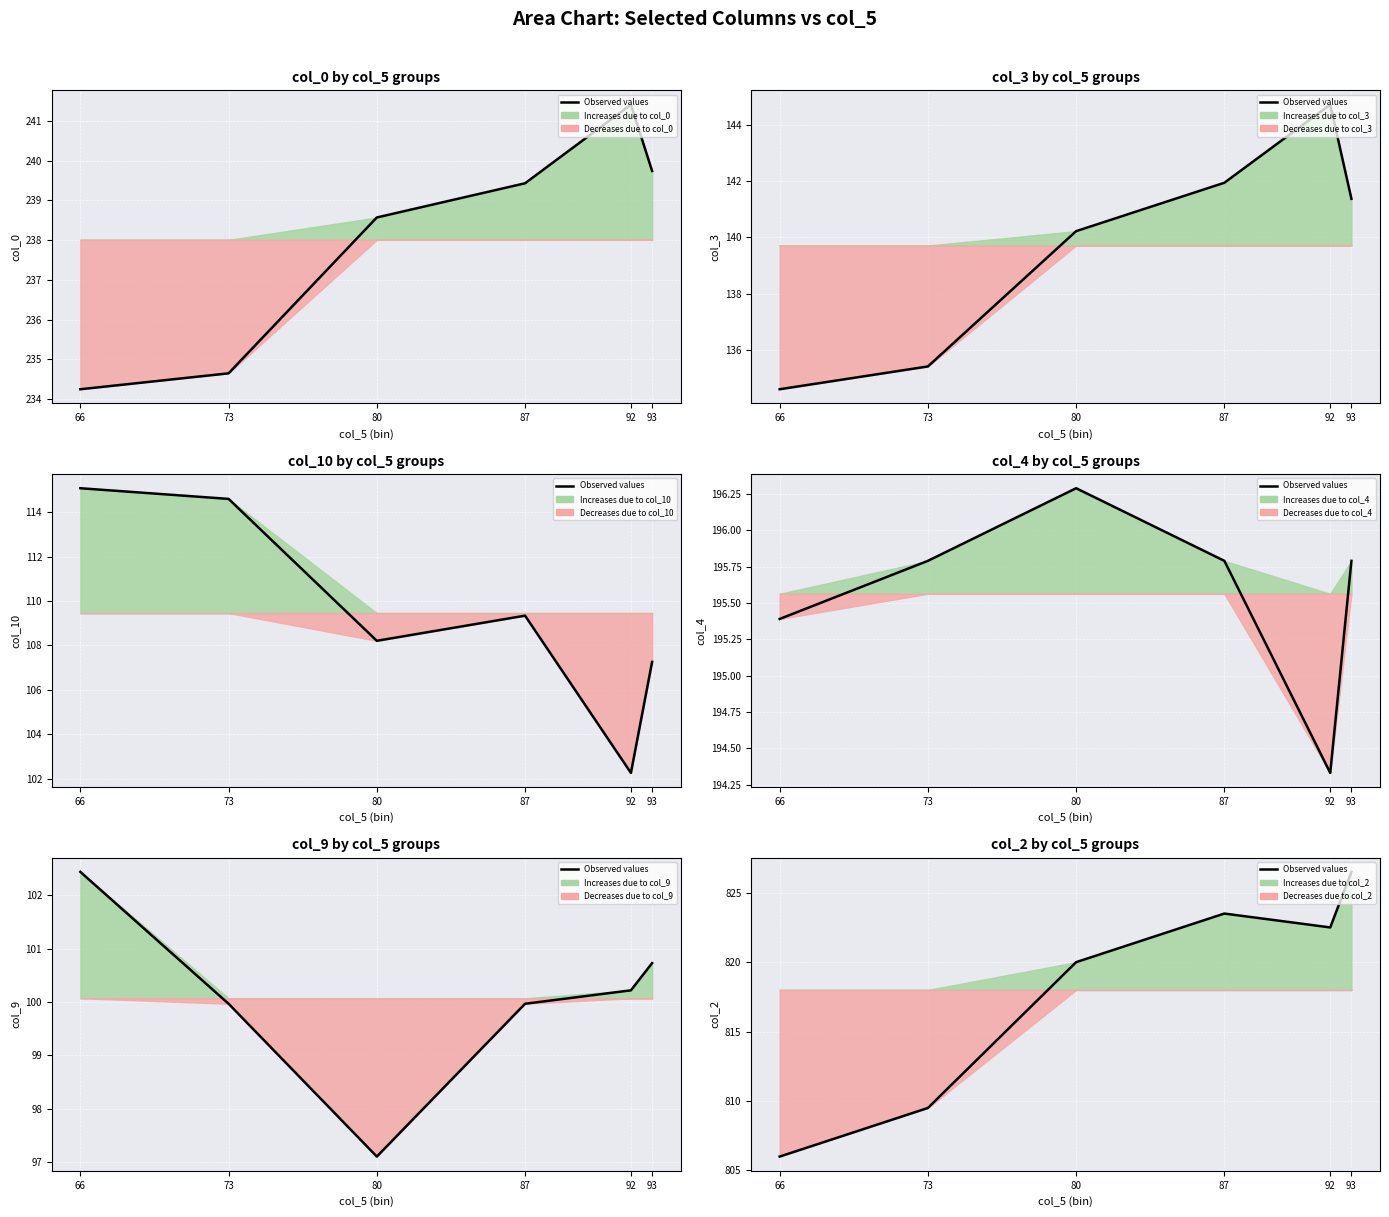

What is the approximate value at 73?

809.5